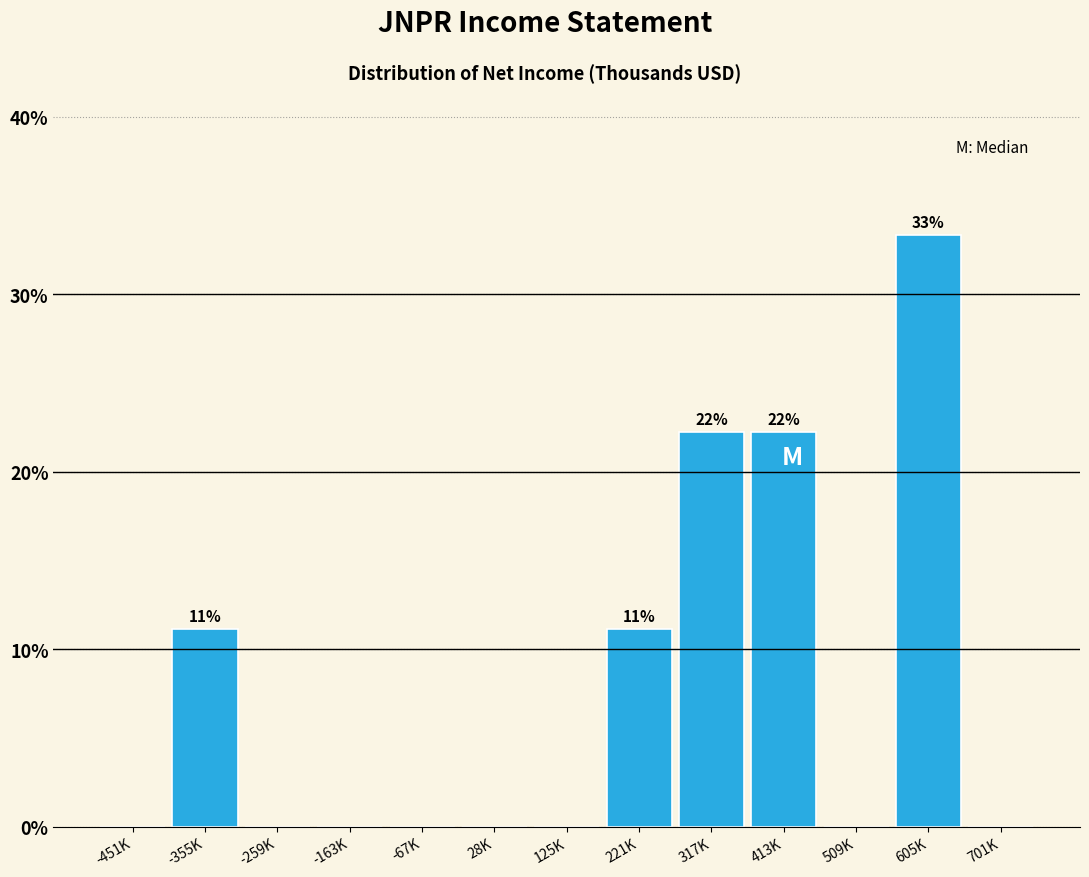

Reading left to right, what are all the values shown in this chart?

-451K=0.0	-355K=11.1	-259K=0.0	-163K=0.0	-67K=0.0	28K=0.0	125K=0.0	221K=11.1	317K=22.2	413K=22.2	509K=0.0	605K=33.3	701K=0.0